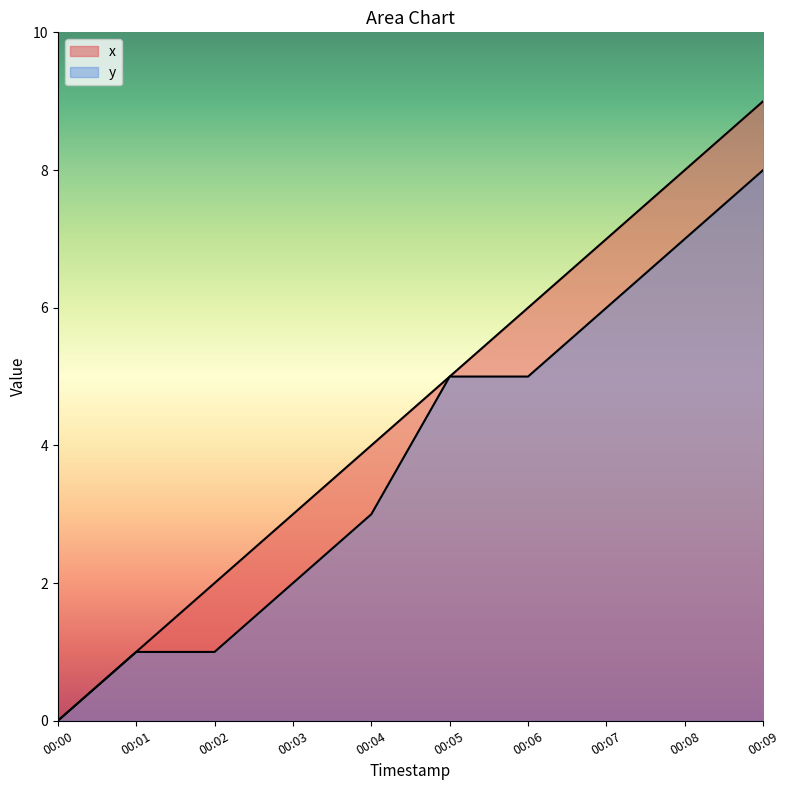

At which category is the sum across all series the highest?

00:09